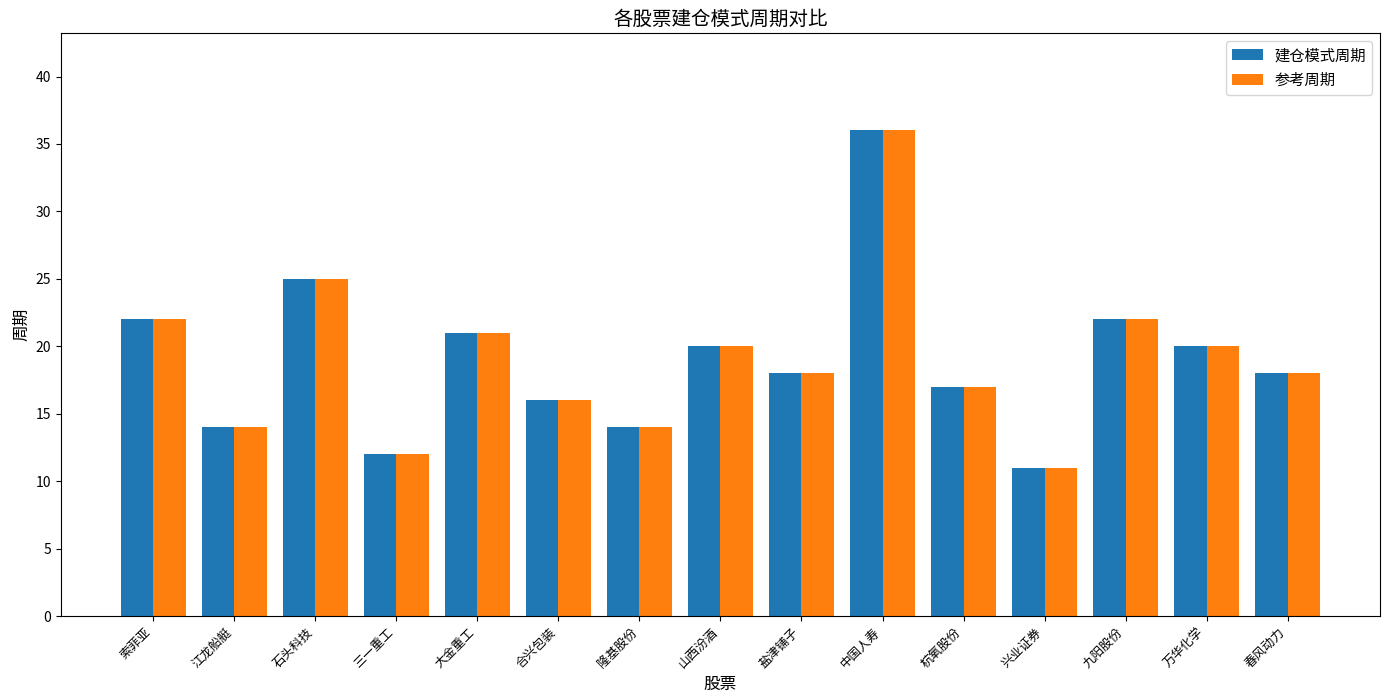

Reading left to right, what are all the values shown in this chart?

建仓模式周期: 22	14	25	12	21	16	14	20	18	36	17	11	22	20	18
参考周期: 22	14	25	12	21	16	14	20	18	36	17	11	22	20	18